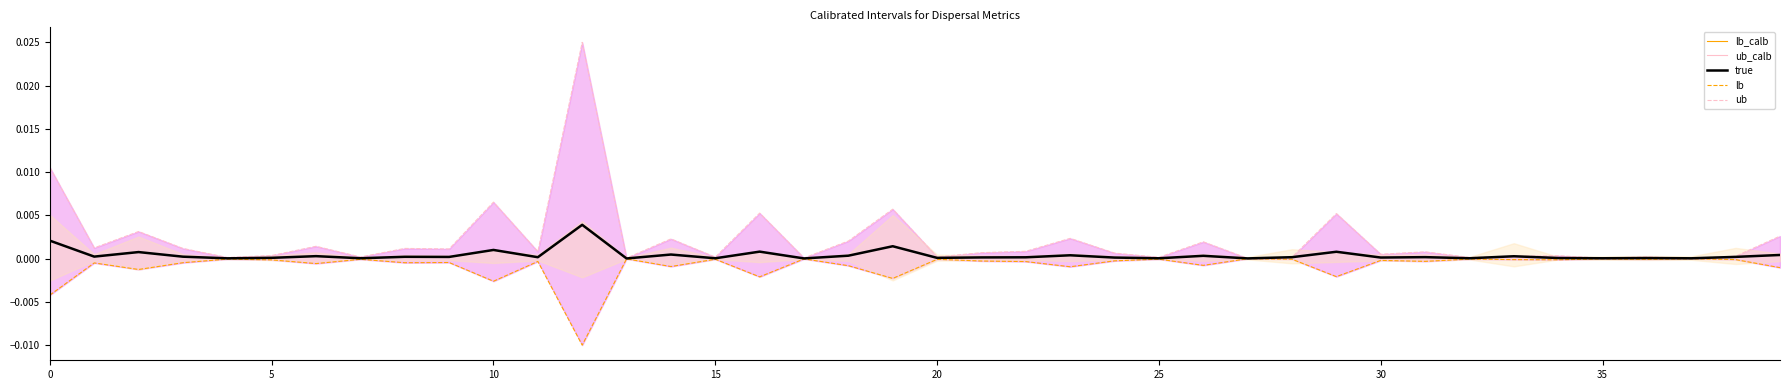

True or false: true and lb intersect in this chart.

False